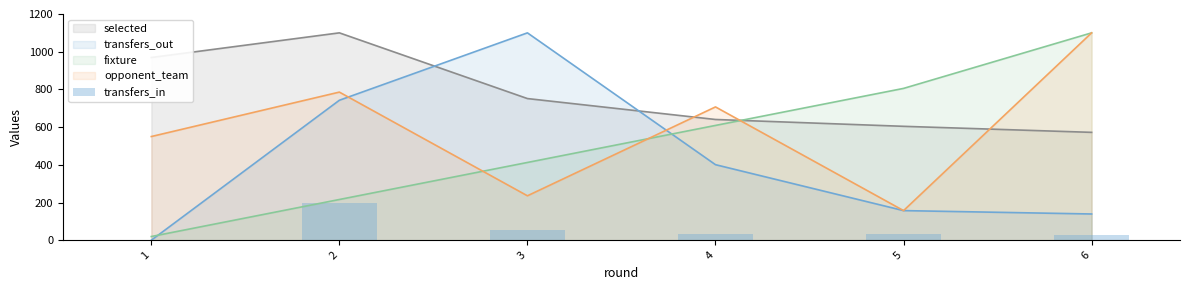

Which label corresponds to the largest value in the chart?

2